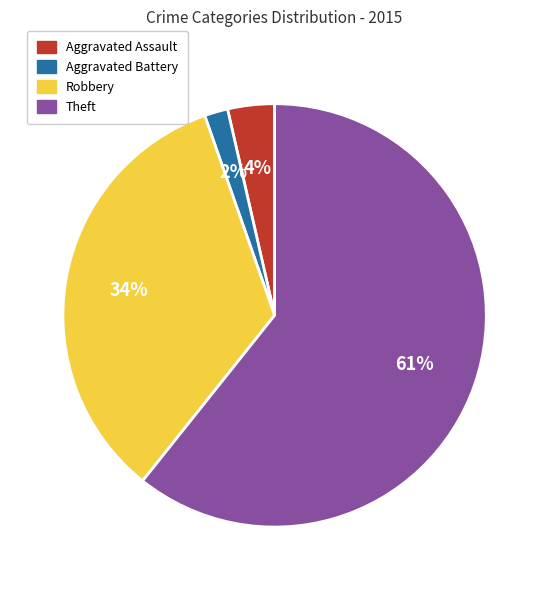

Which slice is the largest?

Theft